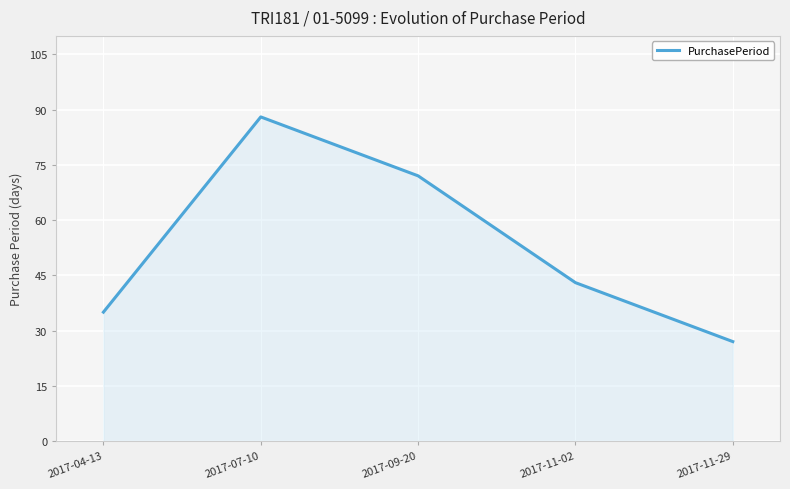

What is the difference between the second highest and second lowest values?

37